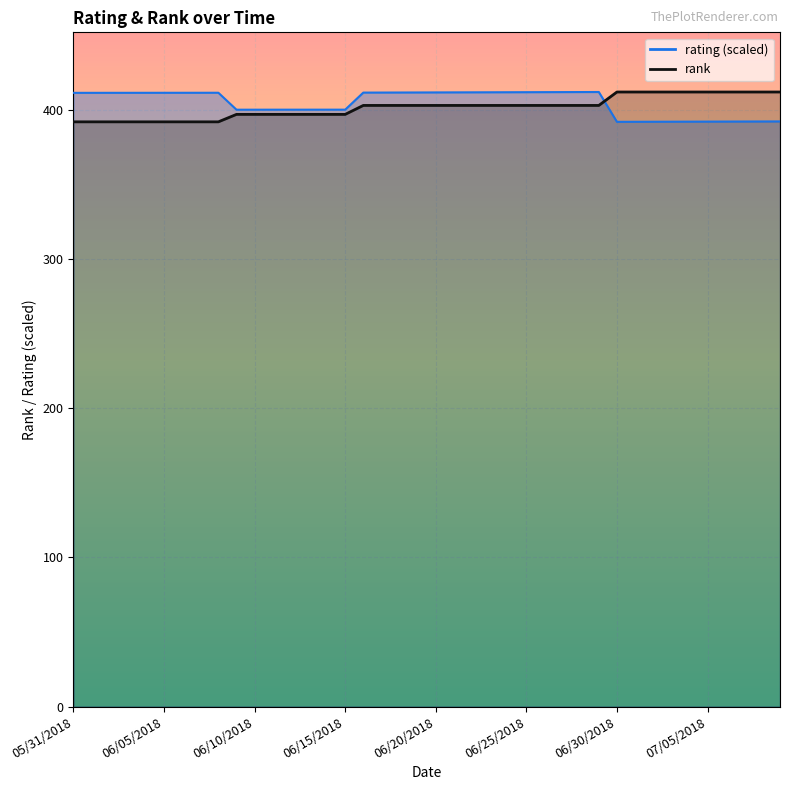

Where is rating nearest to the value 402?

06/15/2018